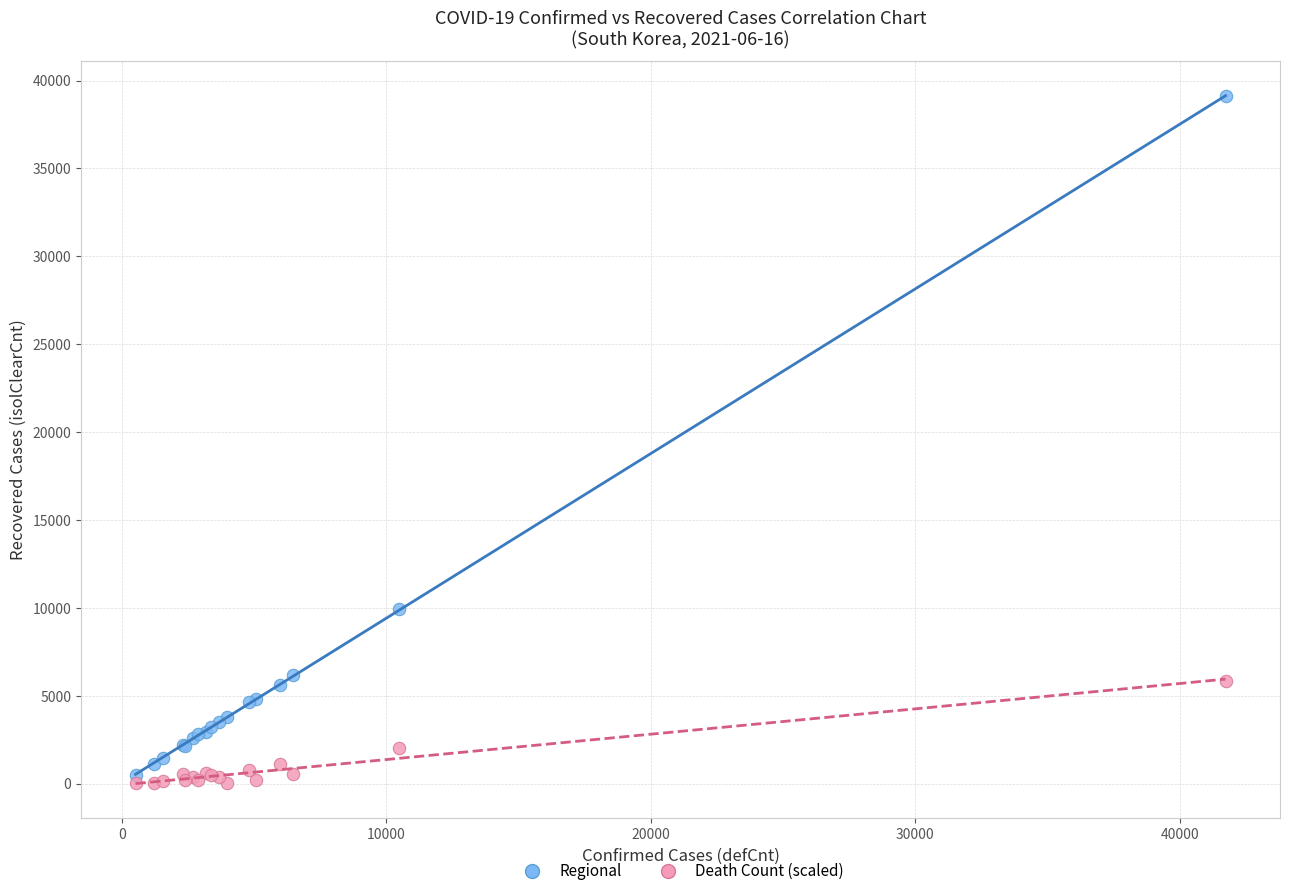

Across all series, what Y value is closest to 19553?

9958.0